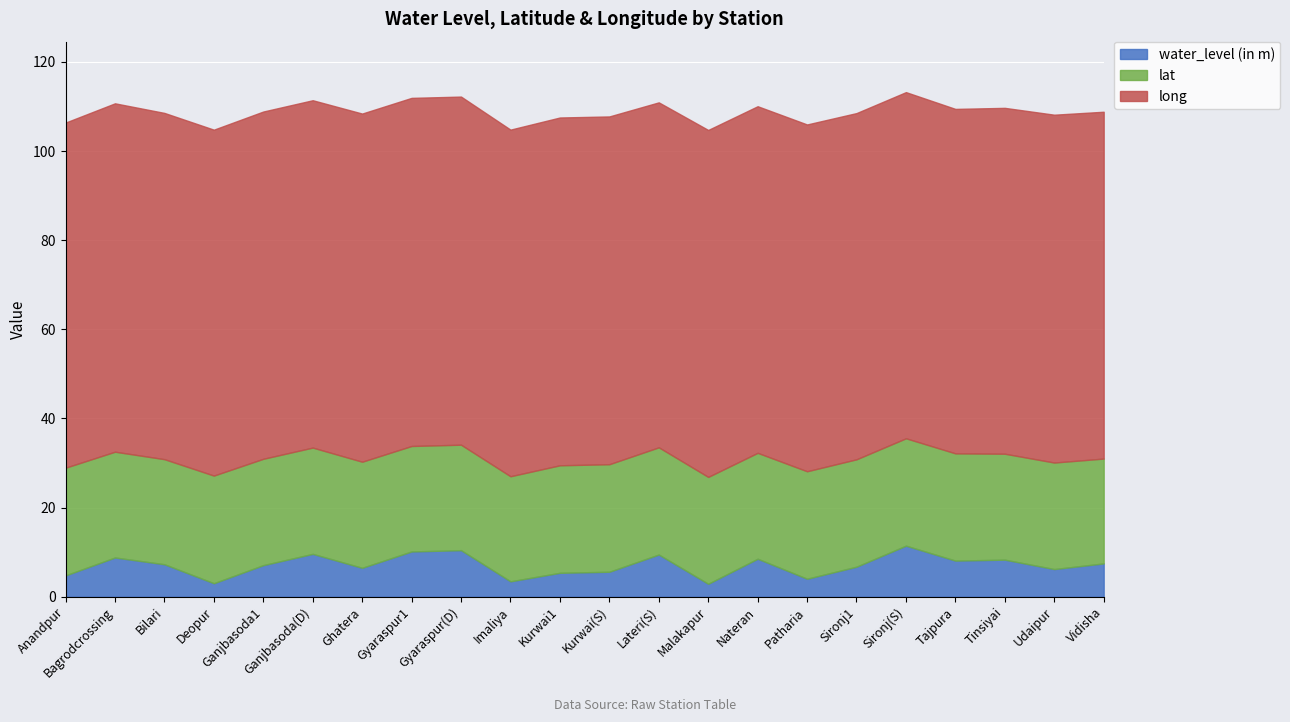

List the labels in order of lat value, largest first.

Anandpur, Deopur, Kurwai(S), Kurwai1, Patharia, Sironj1, Sironj(S), Tajpura, Lateri(S), Malakapur, Udaipur, Ganjbasoda1, Ganjbasoda(D), Ghatera, Tinsiyai, Nateran, Bagrodcrossing, Gyaraspur1, Gyaraspur(D), Bilari, Imaliya, Vidisha